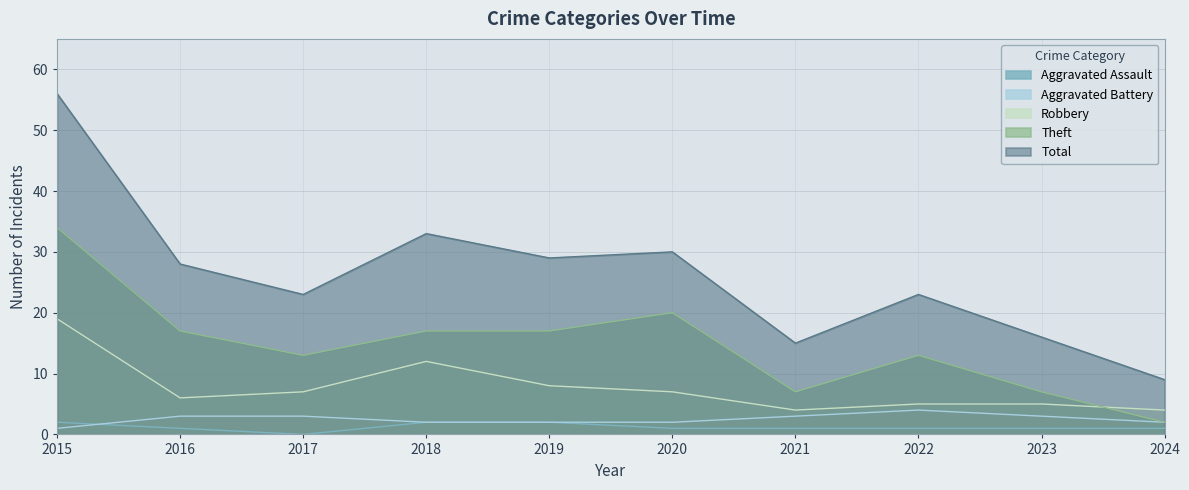

Reading right to left, extract all data points from this chart.

Aggravated Assault: 2024=1	2023=1	2022=1	2021=1	2020=1	2019=2	2018=2	2017=0	2016=1	2015=2
Aggravated Battery: 2024=2	2023=3	2022=4	2021=3	2020=2	2019=2	2018=2	2017=3	2016=3	2015=1
Robbery: 2024=4	2023=5	2022=5	2021=4	2020=7	2019=8	2018=12	2017=7	2016=6	2015=19
Theft: 2024=2	2023=7	2022=13	2021=7	2020=20	2019=17	2018=17	2017=13	2016=17	2015=34
Total: 2024=9	2023=16	2022=23	2021=15	2020=30	2019=29	2018=33	2017=23	2016=28	2015=56